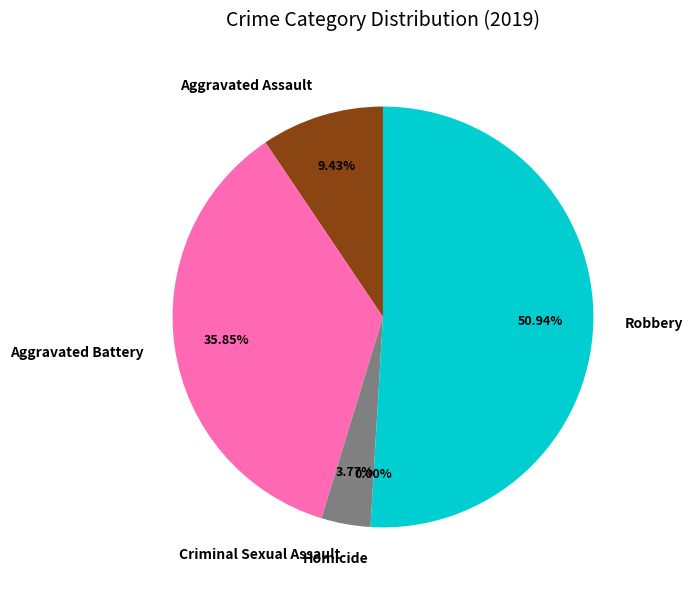

Which slice is the smallest?

Homicide